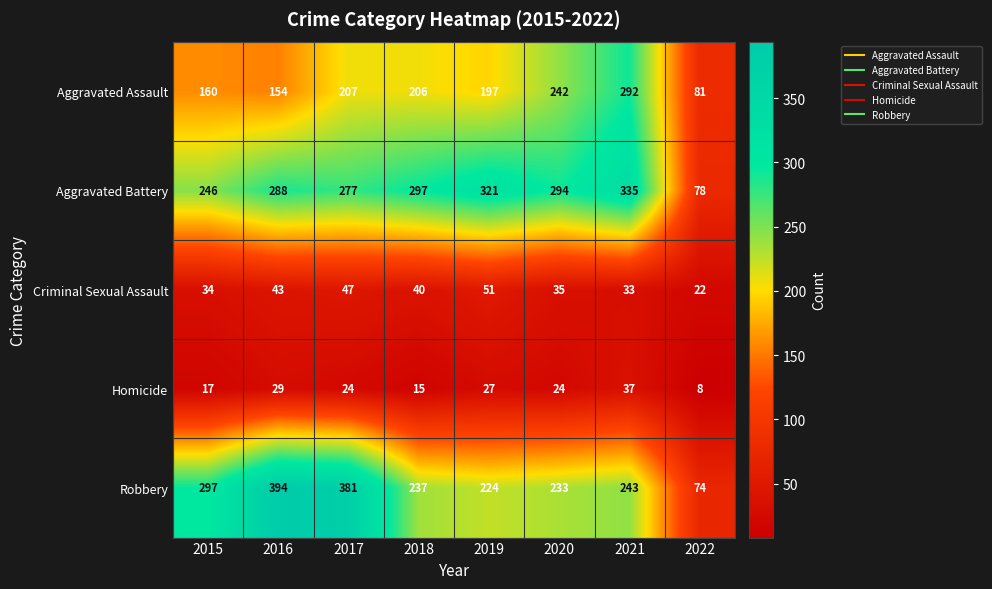

What is the sum of the Homicide values at 2018 and 2021?

52